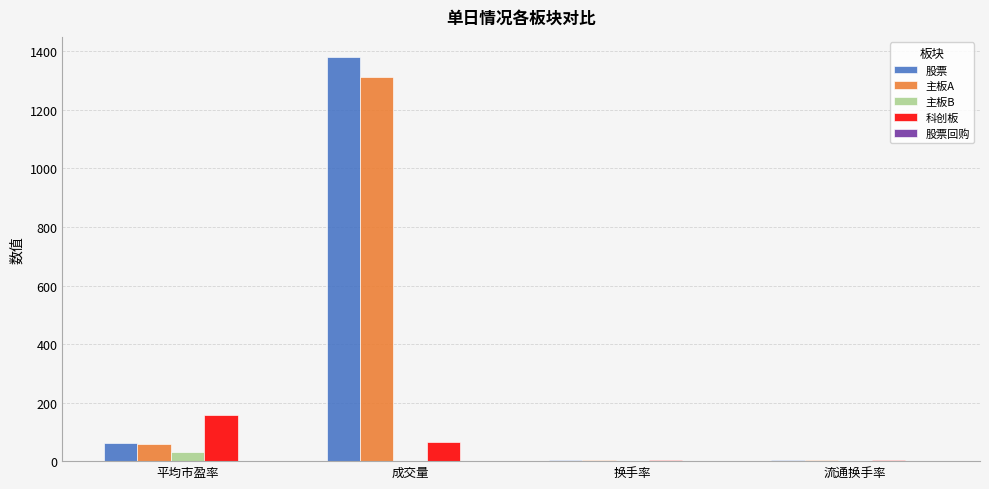

Which series changed the most between 成交量 and 流通换手率?

股票